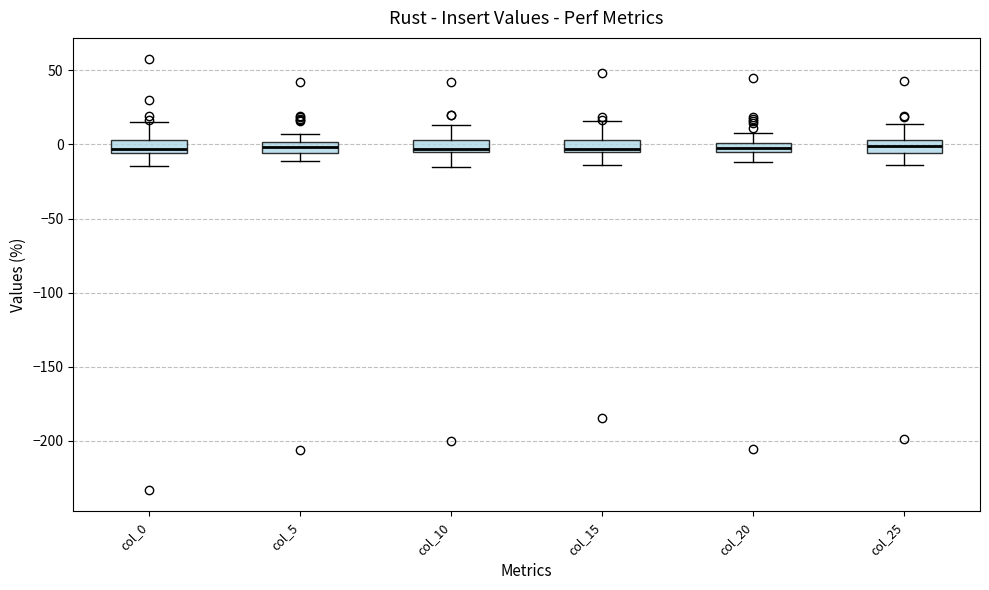

Where does the lower whisker of the box for col_20 end on the y-axis? The values are not printed on the chart, so give them approximately, as read against the axis.

-10